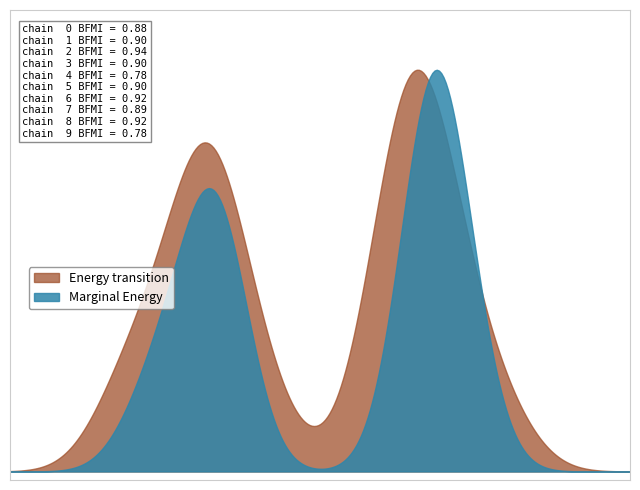

What is the difference between the highest and lowest values at 35?

1.0